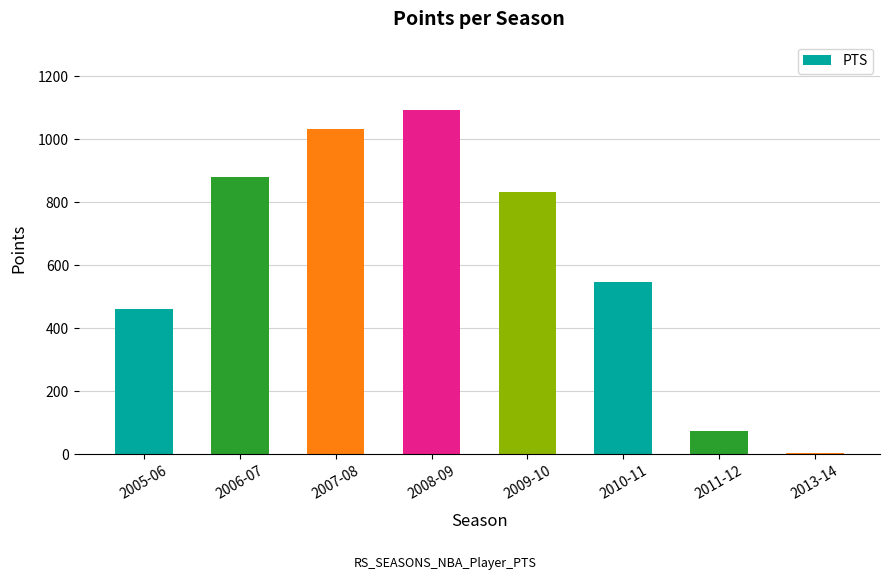

Reading left to right, list all the values displayed in this chart.

2005-06=461	2006-07=881	2007-08=1033	2008-09=1092	2009-10=832	2010-11=547	2011-12=74	2013-14=6